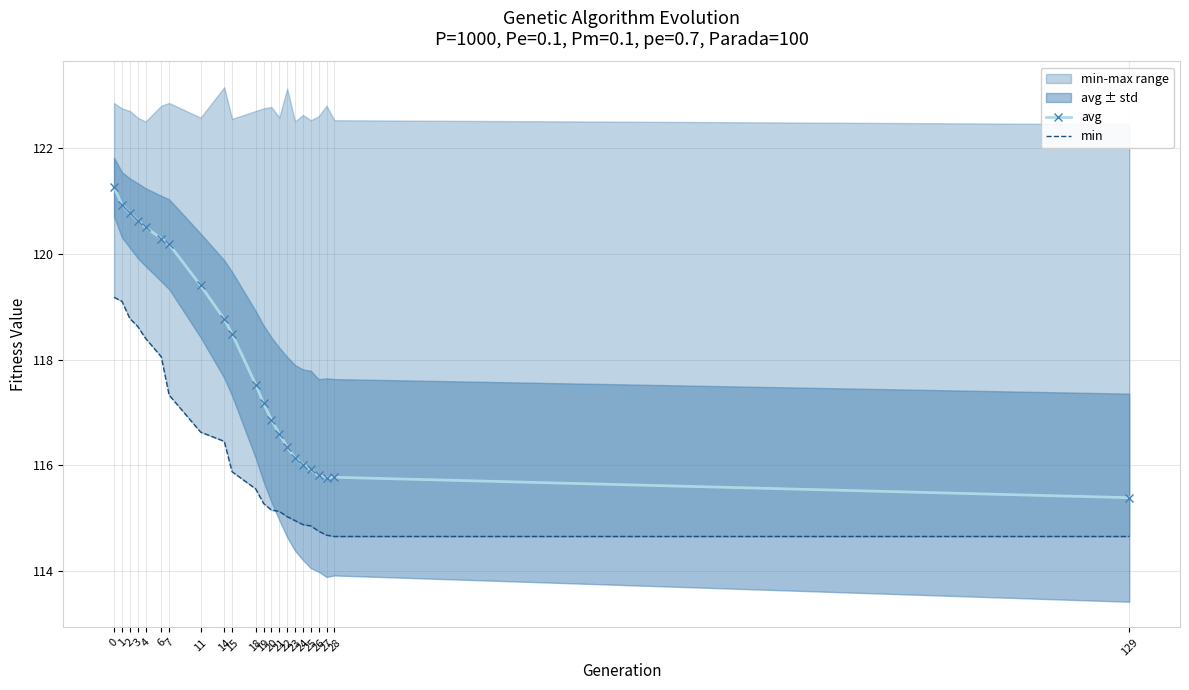

Which has a higher value, 15 or 26?

15